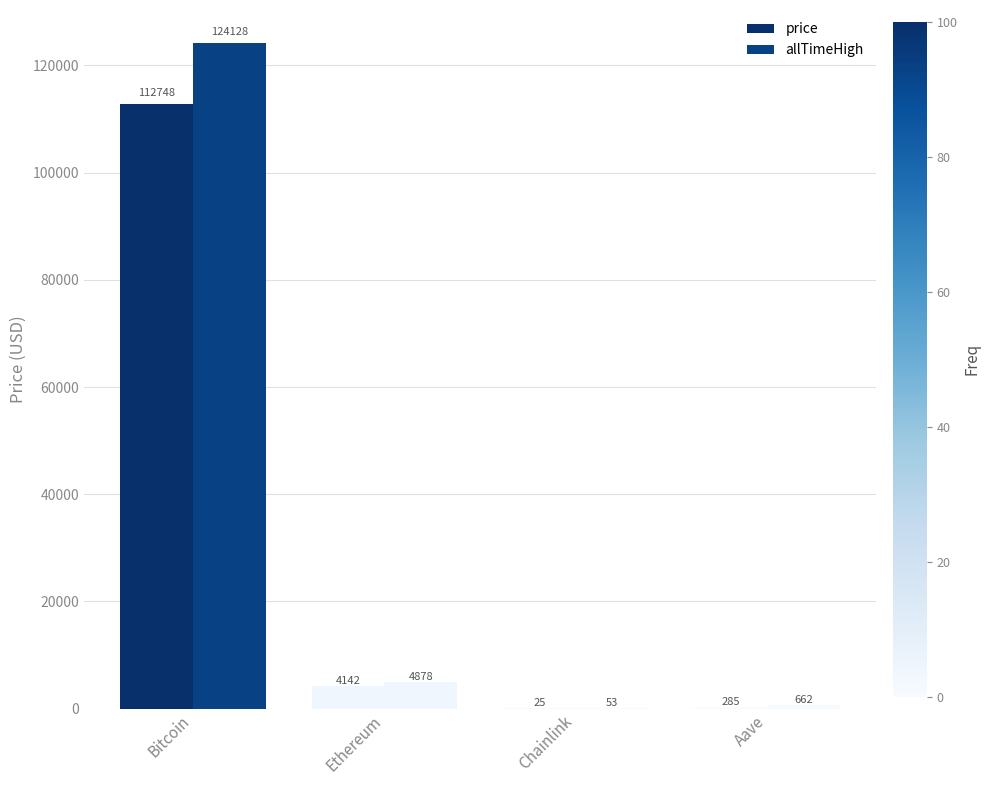

Which category has the highest value in the allTimeHigh series?

Bitcoin